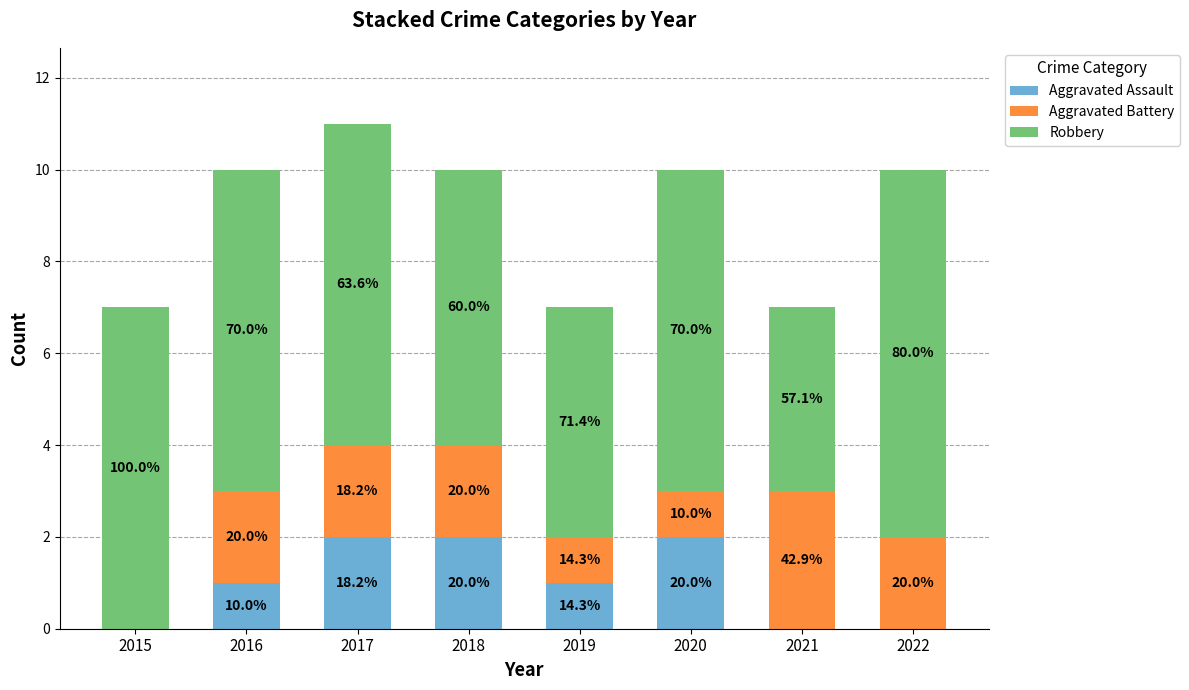

Which series has the widest spread of values?

Robbery